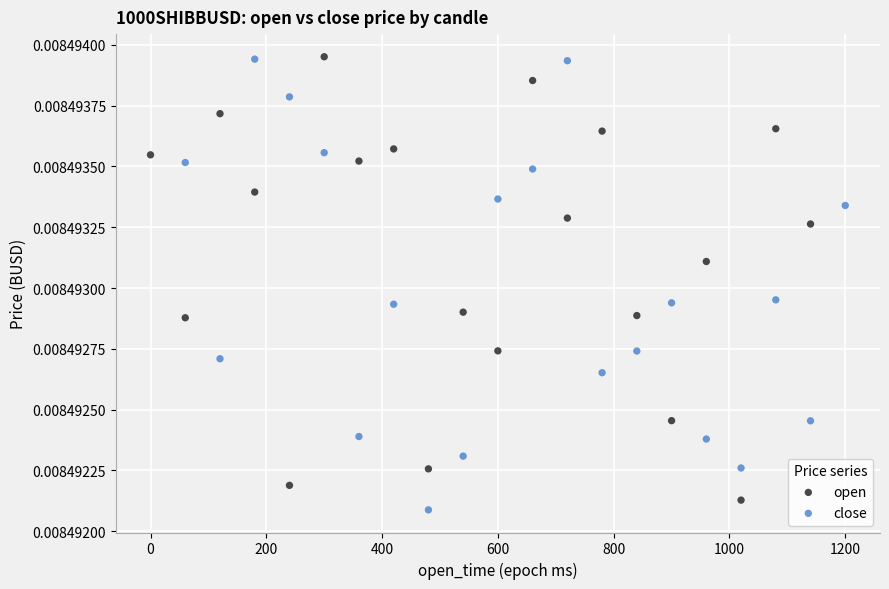

Which series reaches the minimum Y coordinate?

close